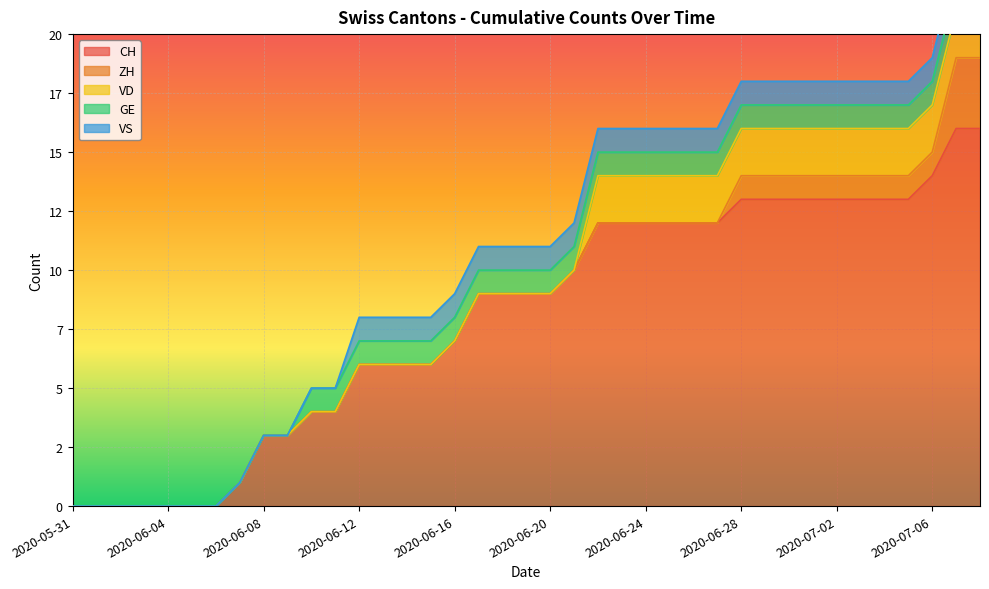

What is the sum of all VD values?

34